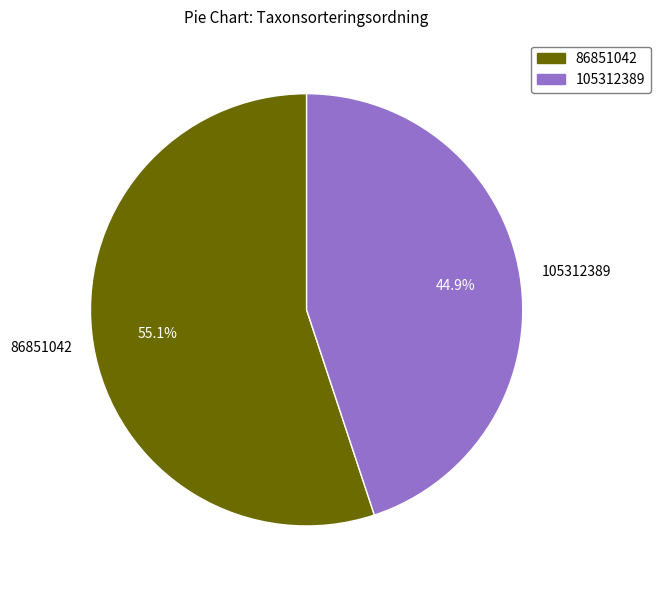

Which category has the smallest portion of the pie?

105312389